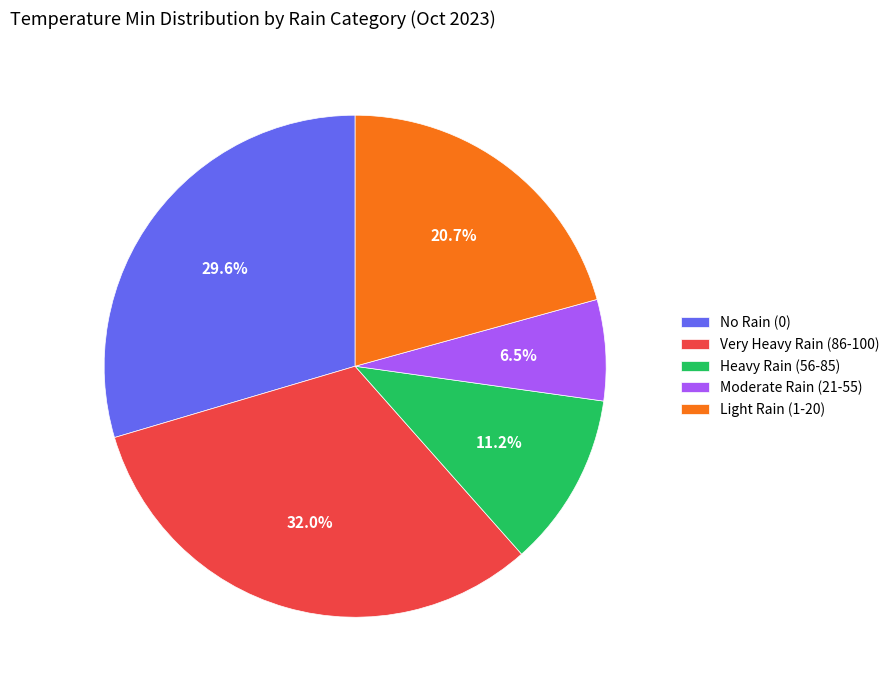

Between Moderate Rain (21-55) and Heavy Rain (56-85), which is larger?

Heavy Rain (56-85)